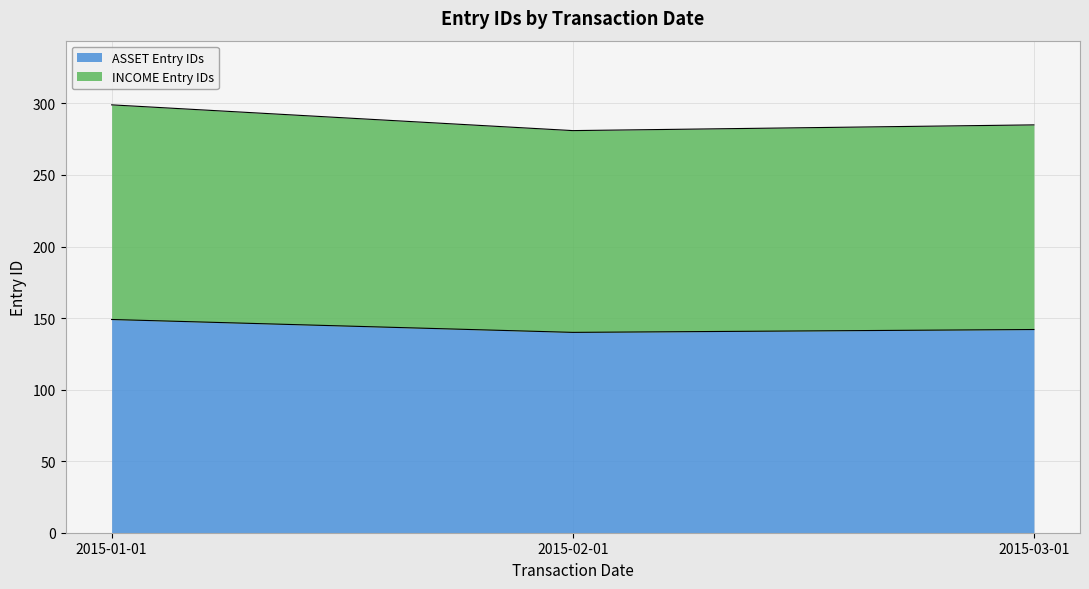

What is the lowest value of the ASSET Entry IDs series?

140